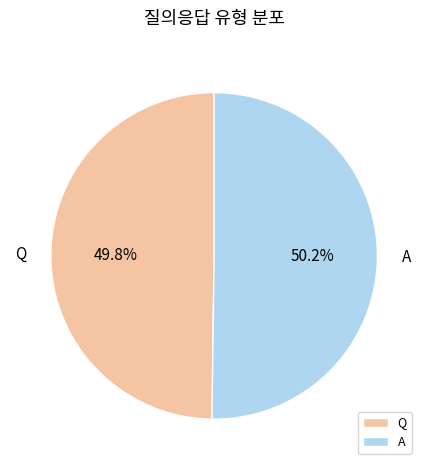

Combined, do Q and A account for over 50%?

Yes